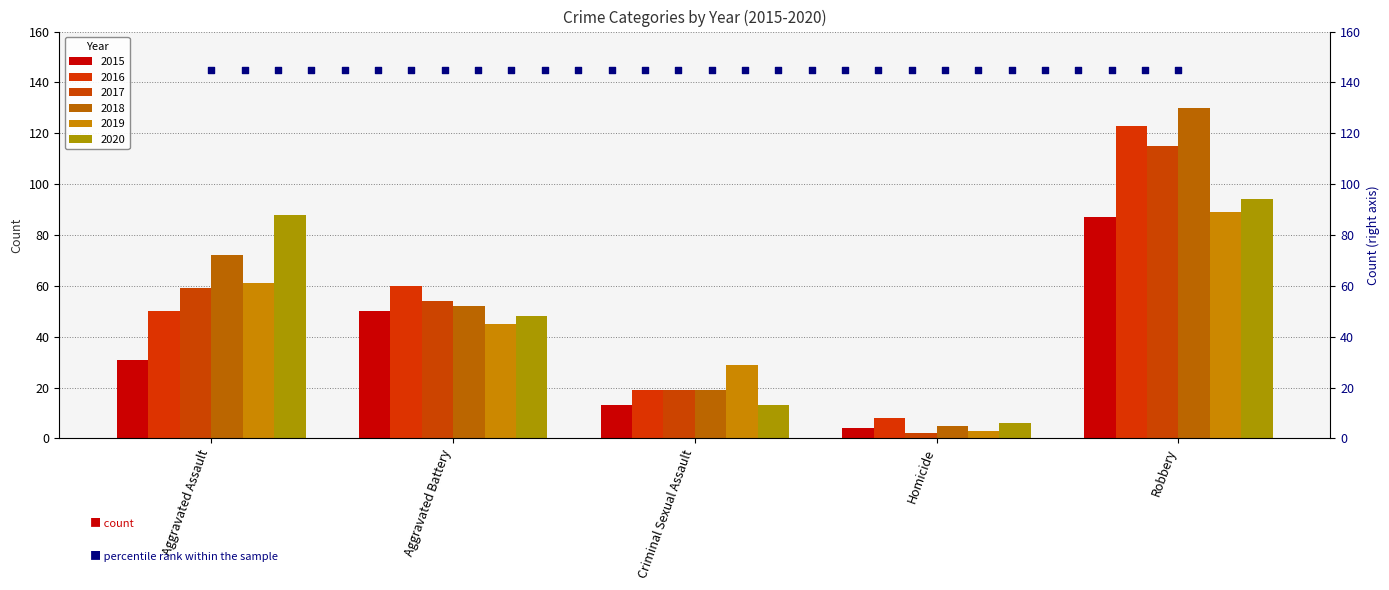

Which series has the largest total across all categories?

2018